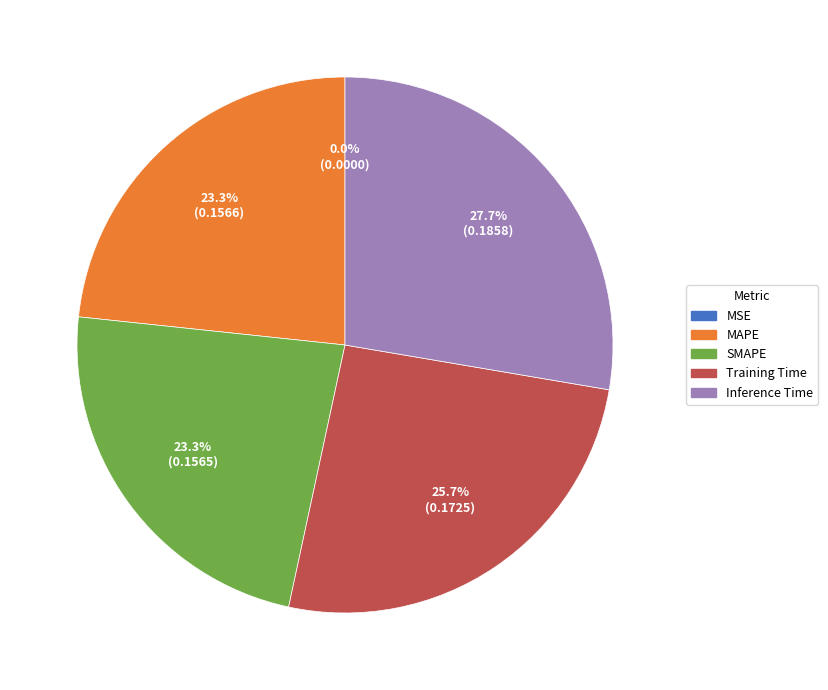

To the nearest percent, what is the average slice percentage?

20%